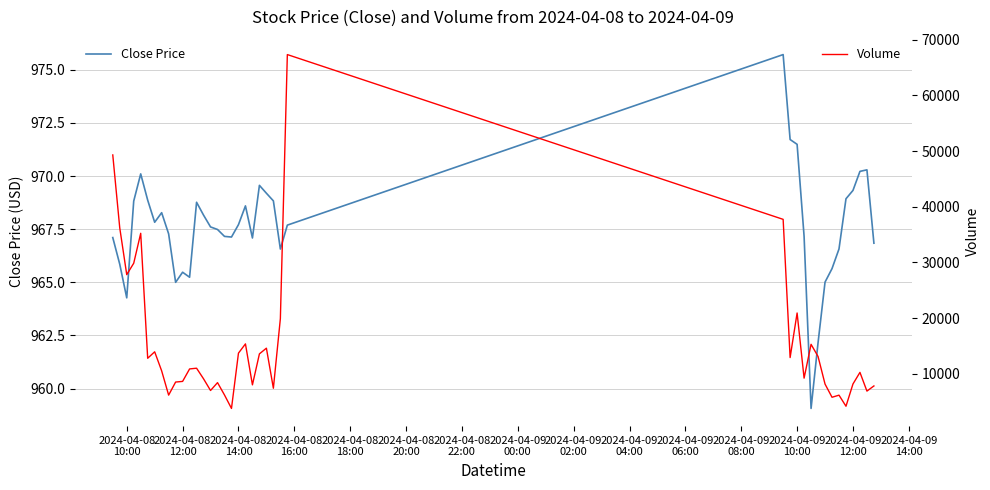

Rank the series by their average value, from highest to lowest.

Volume, Close Price